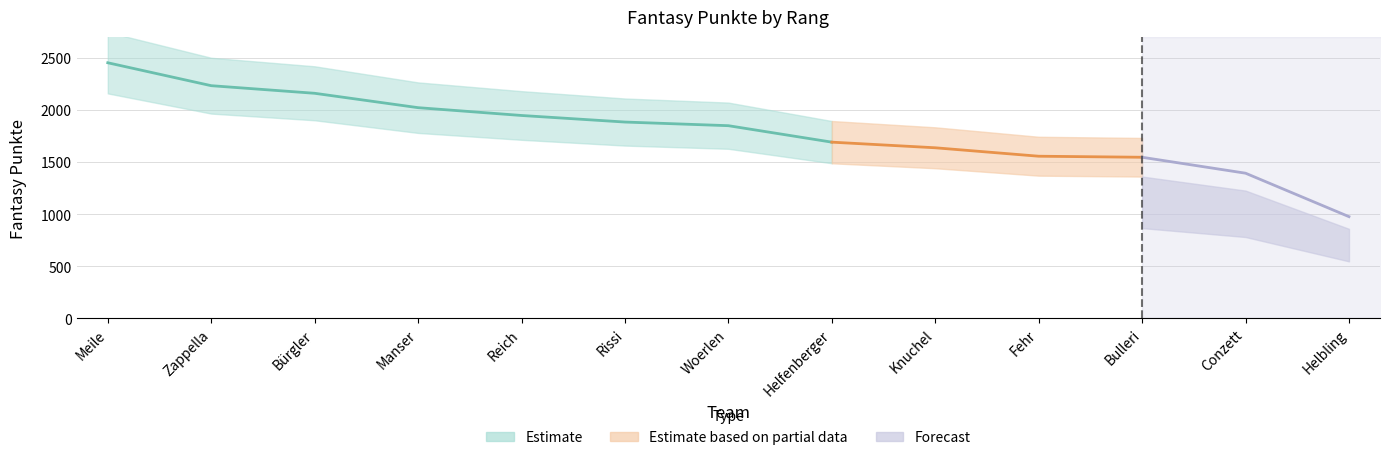

What is the ratio of the value at Woerlen to the value at Reich?

0.9